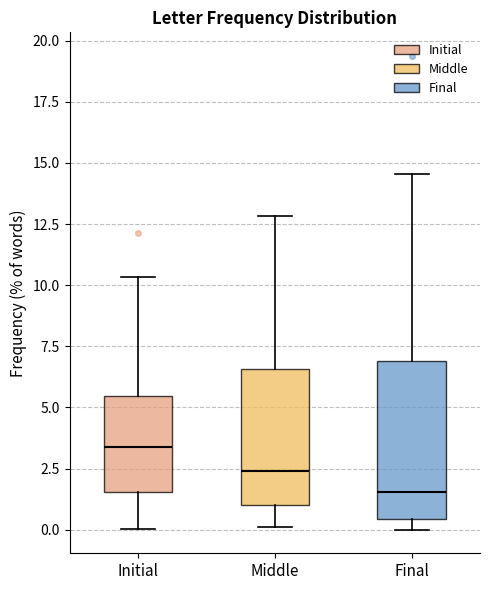

Where is the upper edge of the box for Initial on the y-axis? The values are not printed on the chart, so give them approximately, as read against the axis.

5.5